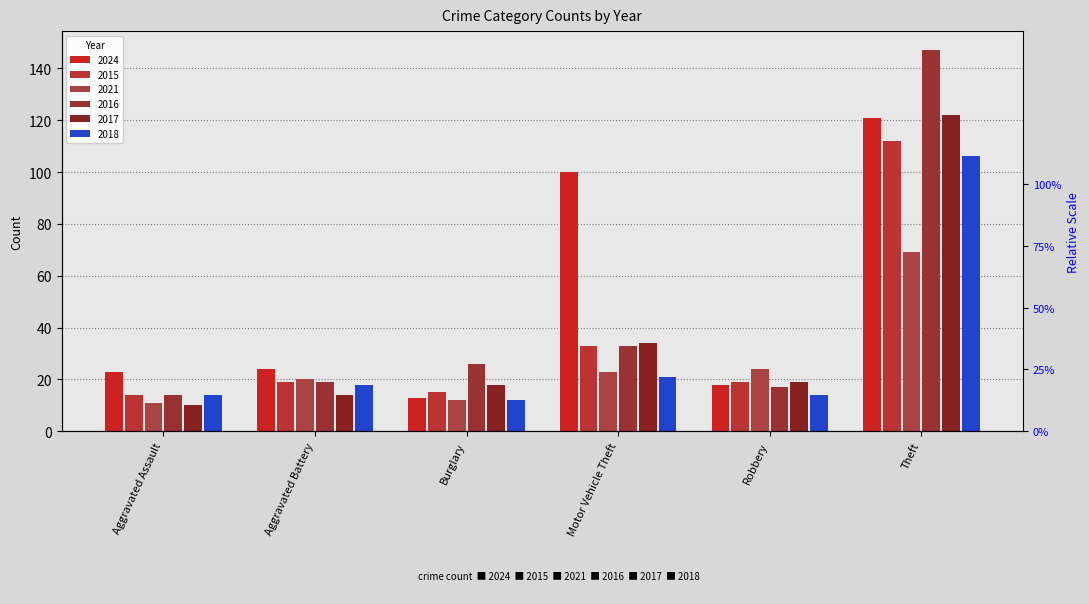

What is the maximum value shown in the chart?

147